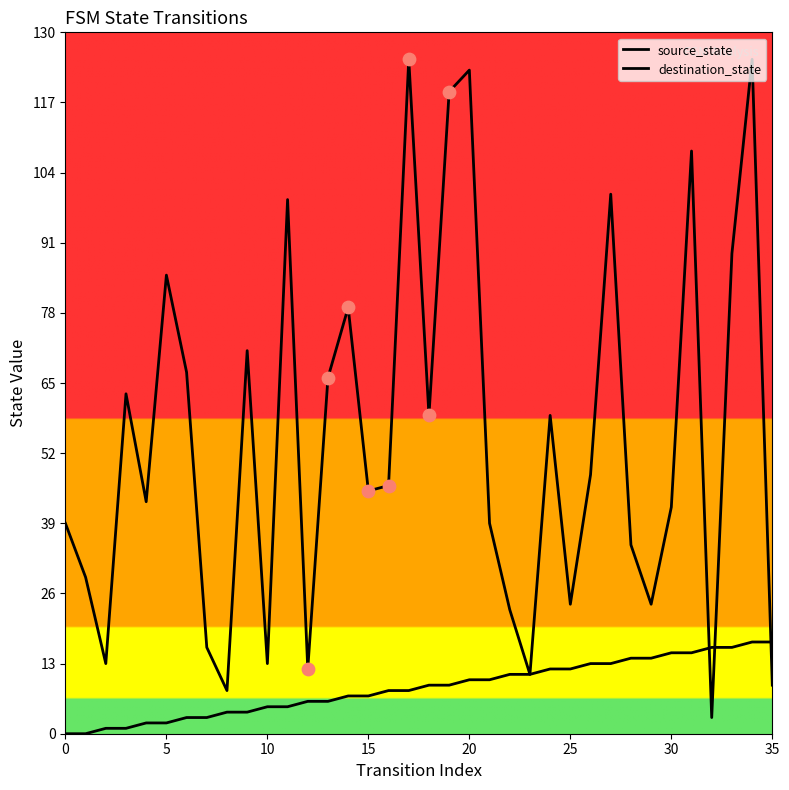

At how many categories does at least one series exceed 32?

24